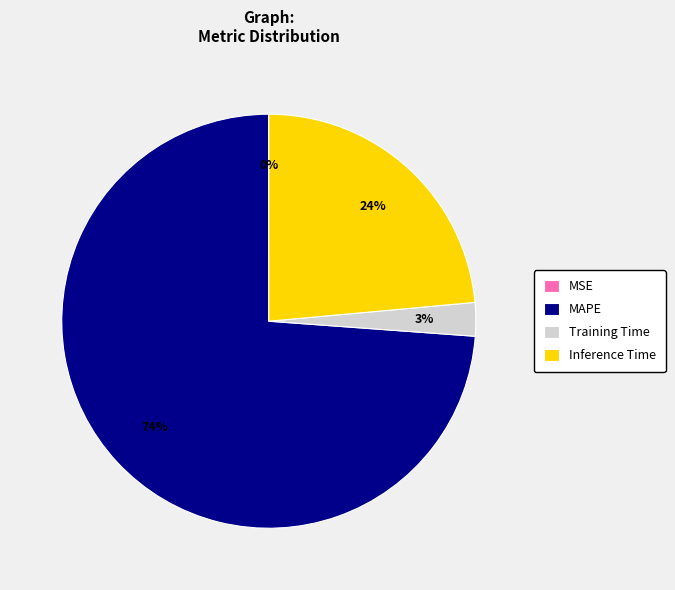

Which slice is the largest?

MAPE